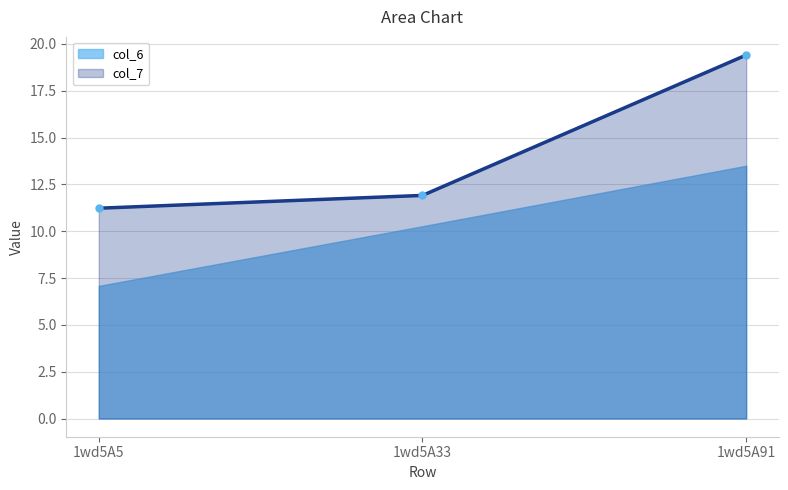

What is the sum of the values at 1wd5A5 and 1wd5A91?

30.6